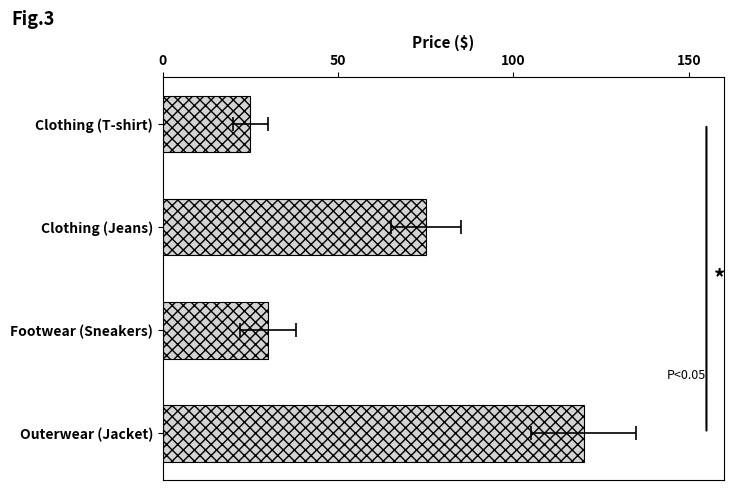

Is it true that the value at Footwear (Sneakers) is 15?

False